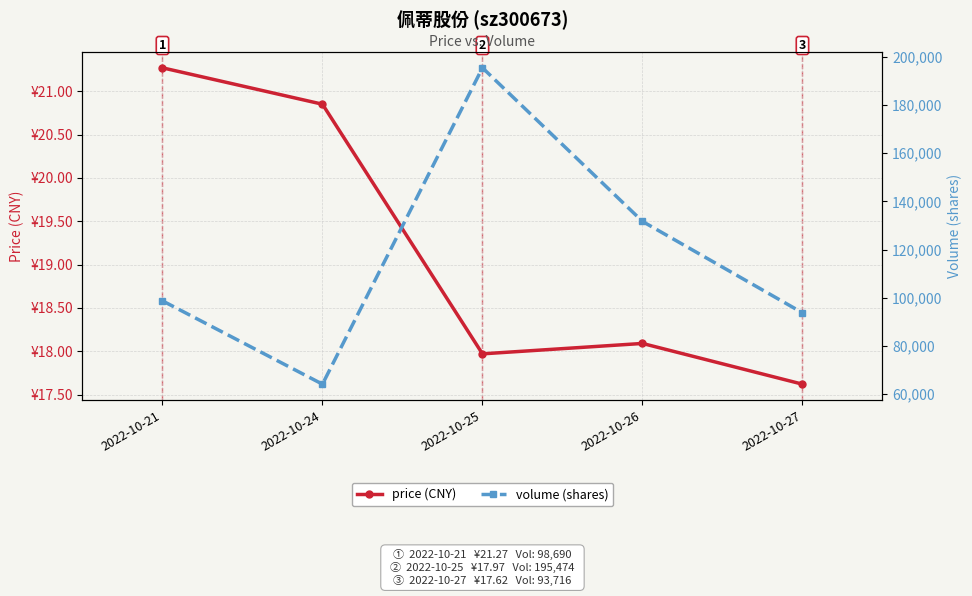

In volume (shares), how many points are higher than both neighbors (excluding endpoints)?

1